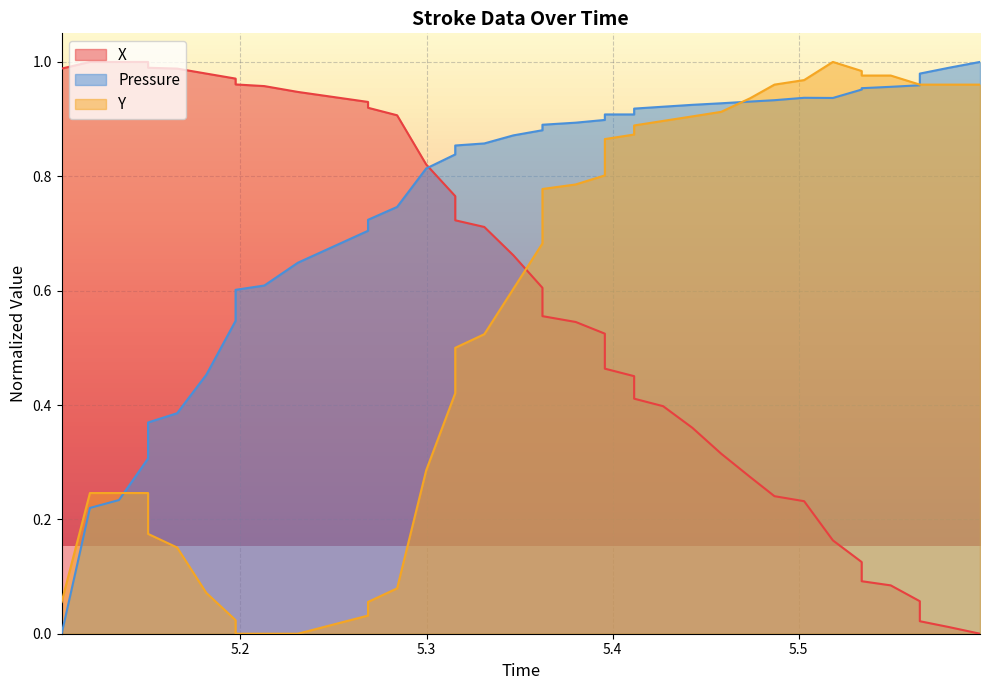

Is the value of X at 19 greater than the value of Y at 7?

Yes